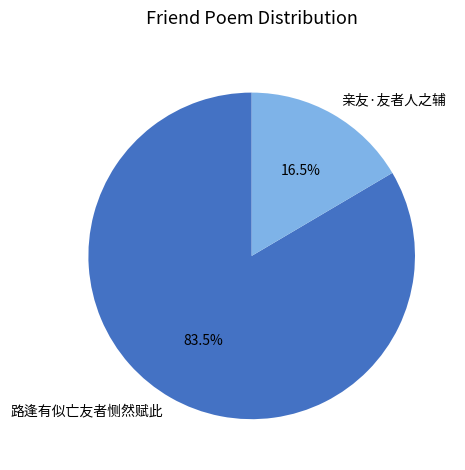

Which slice is the smallest?

亲友·友者人之辅